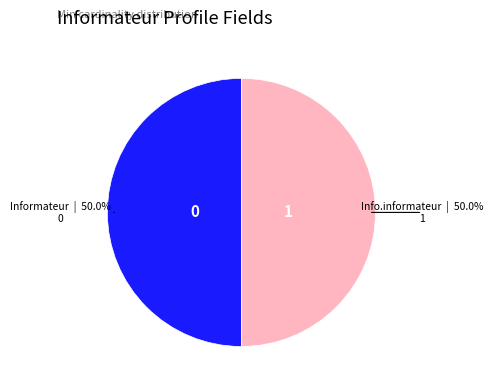

How many segments does this pie chart have?

2